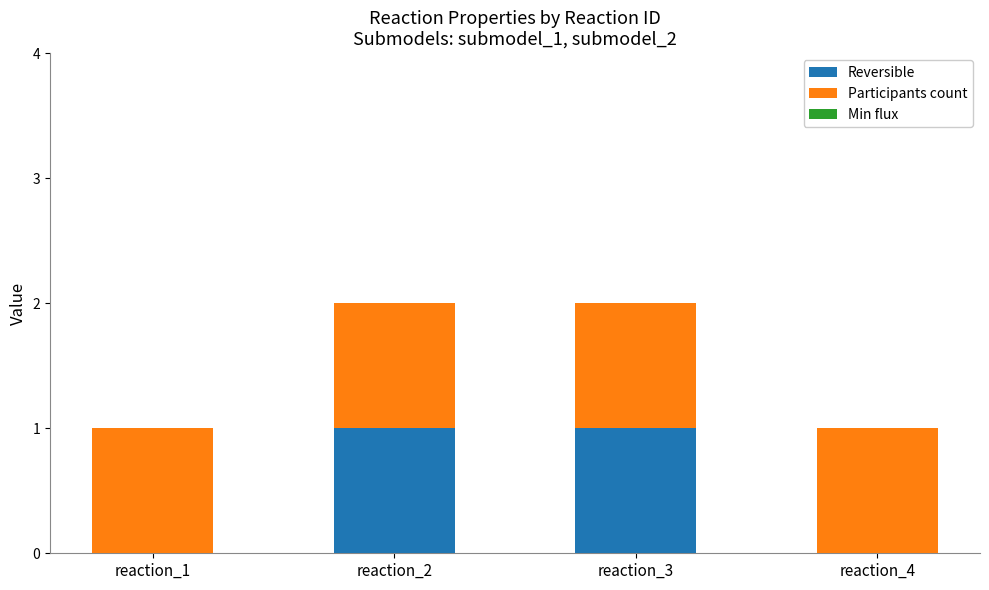

Is it true that Reversible equals 0 at reaction_4?

True